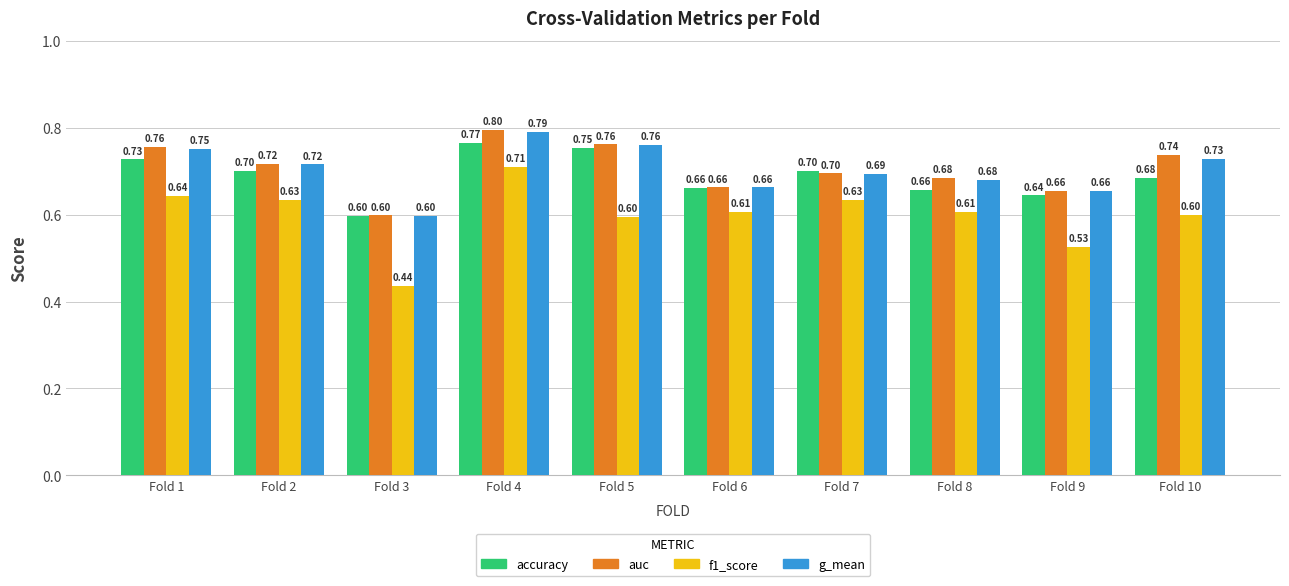

At Fold 10, list the series in order from largest to smallest.

auc, g_mean, accuracy, f1_score